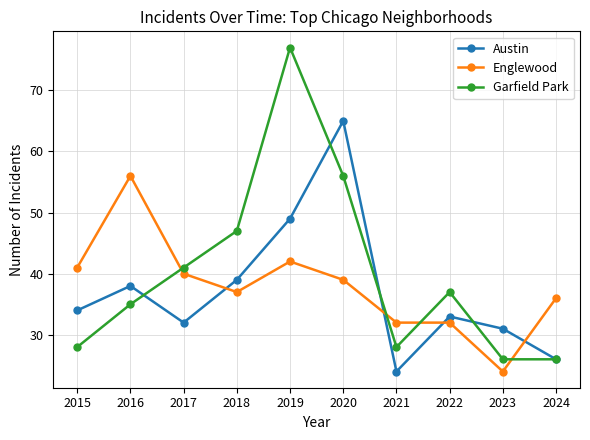

What is the greatest value displayed?

77